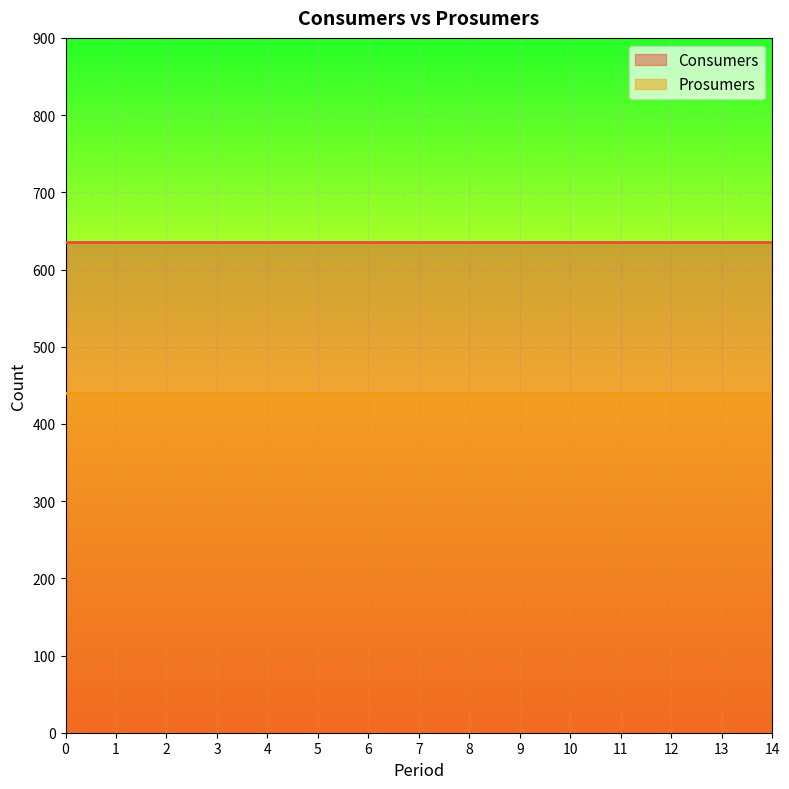

What is the sum of all Prosumers values?

6600